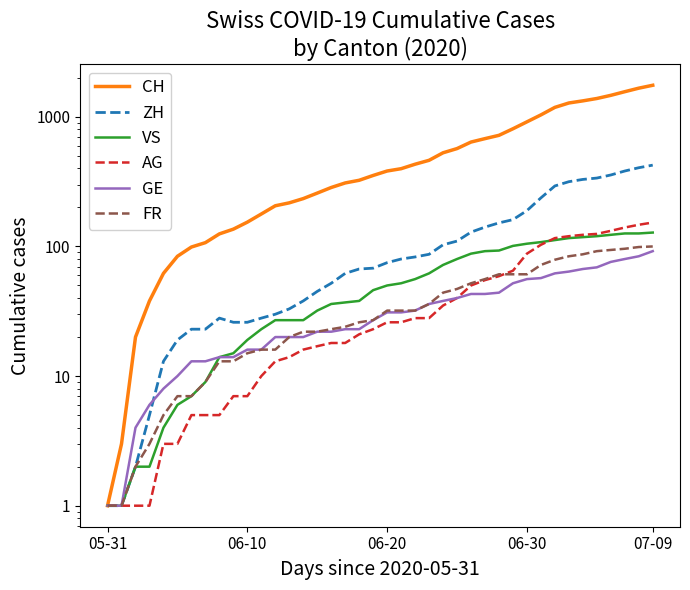

True or false: CH has more than 2 points higher than both neighbors.

False